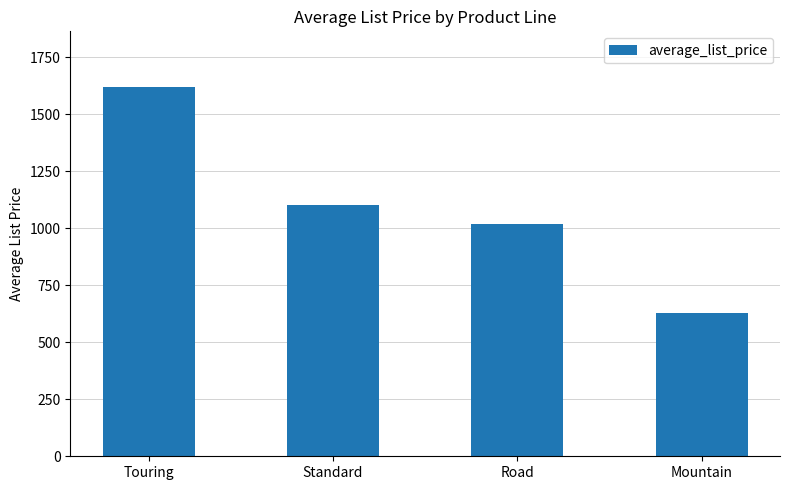

Rank the categories by value from lowest to highest.

Mountain, Road, Standard, Touring